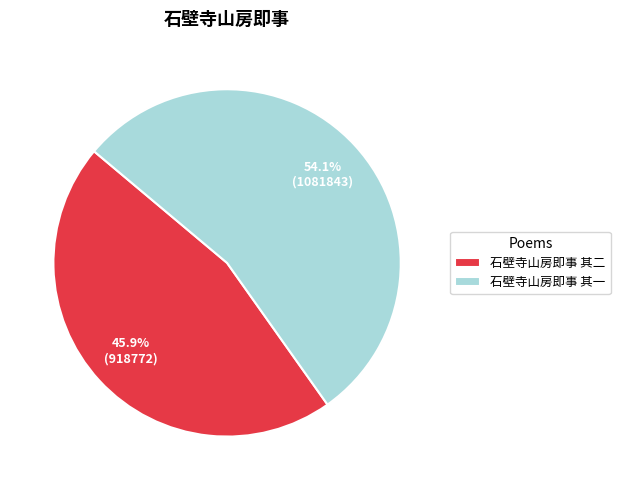

Approximately how many times larger is the value at 石壁寺山房即事 其二 compared to 石壁寺山房即事 其一?

0.8